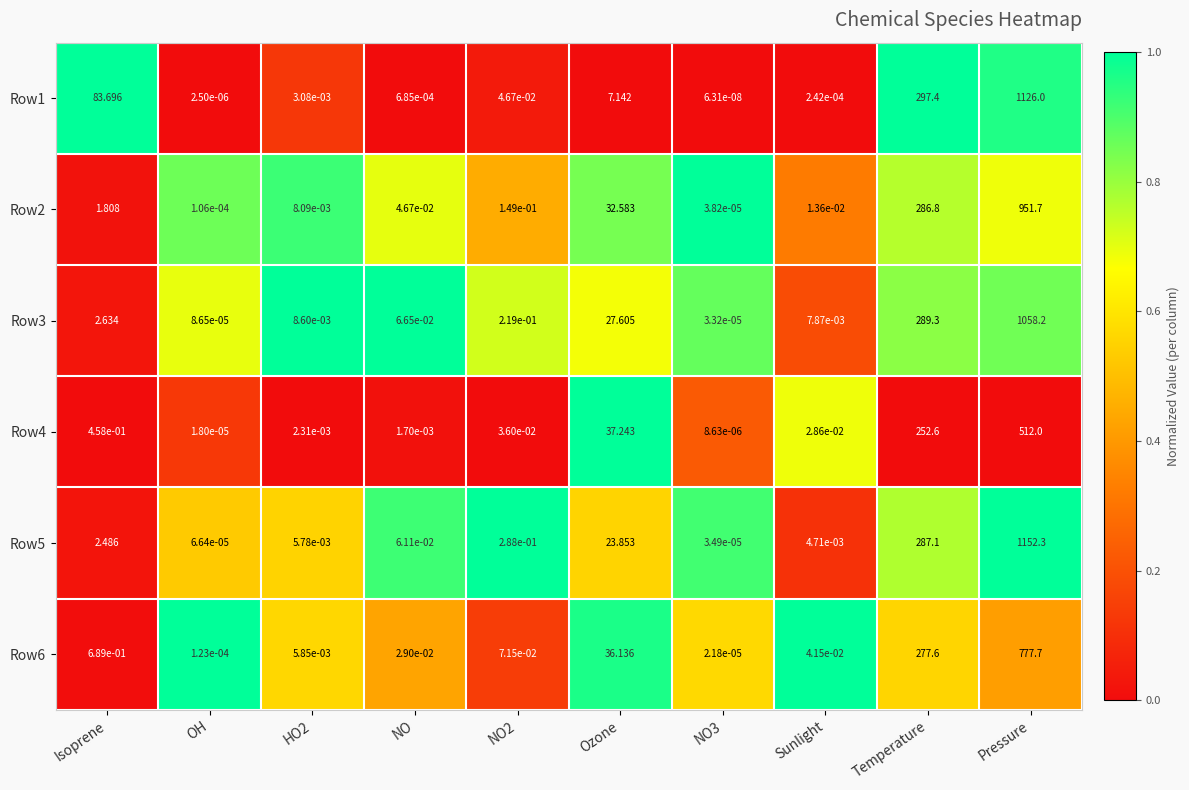

Where is Row5 nearest to the value 576?

Temperature